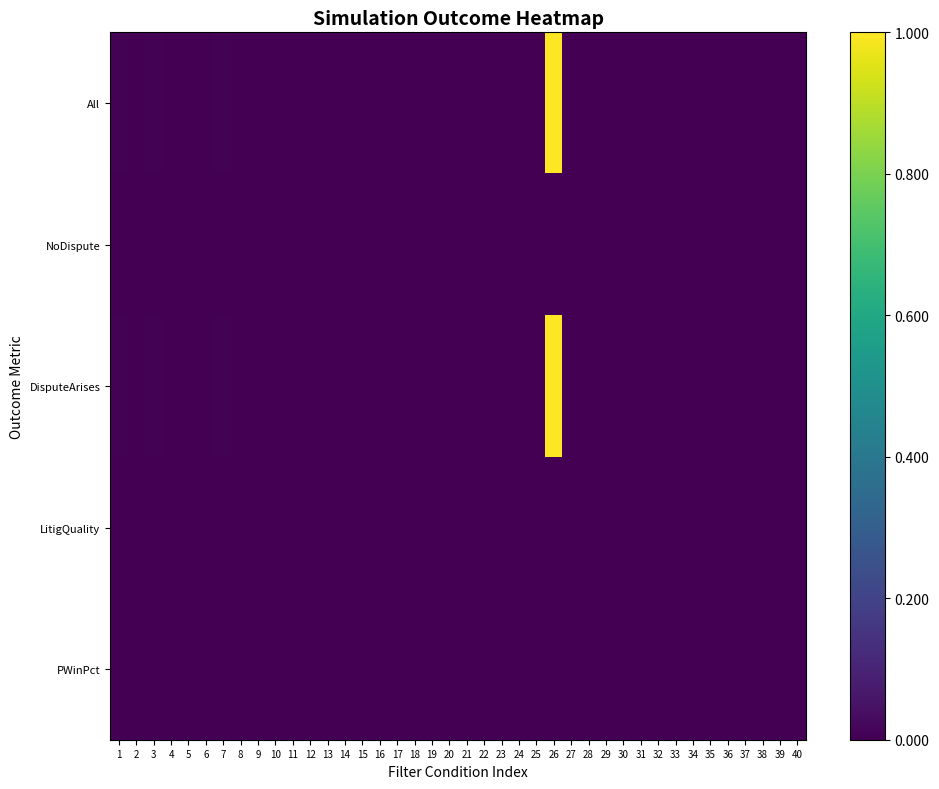

What is the greatest value displayed?

1.0